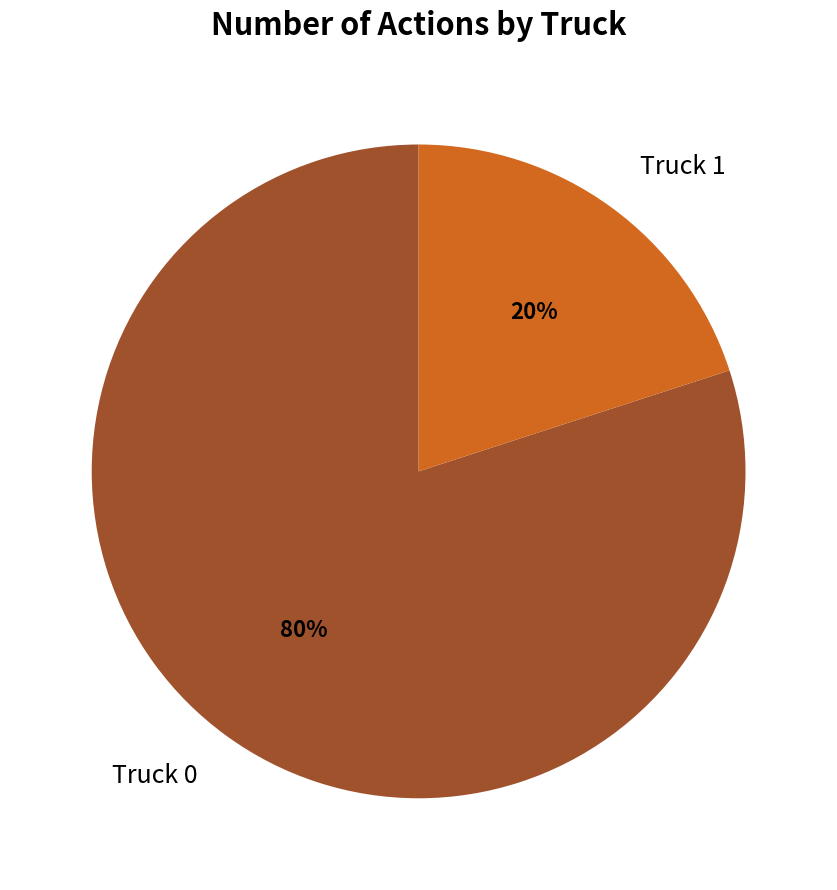

Do Truck 1 and Truck 0 together represent more than half of the pie?

Yes